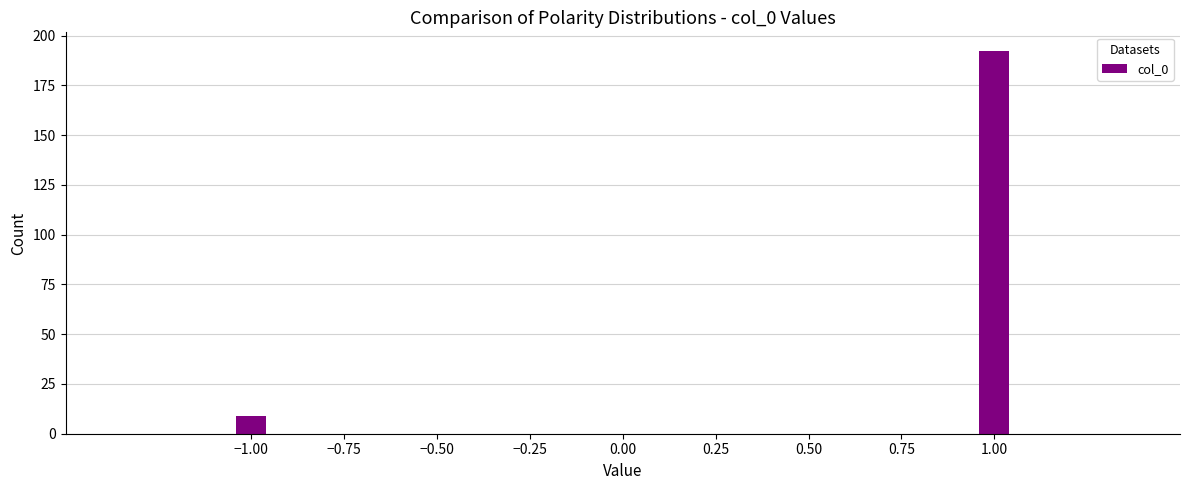

Reading left to right, list all the values displayed in this chart.

9	192